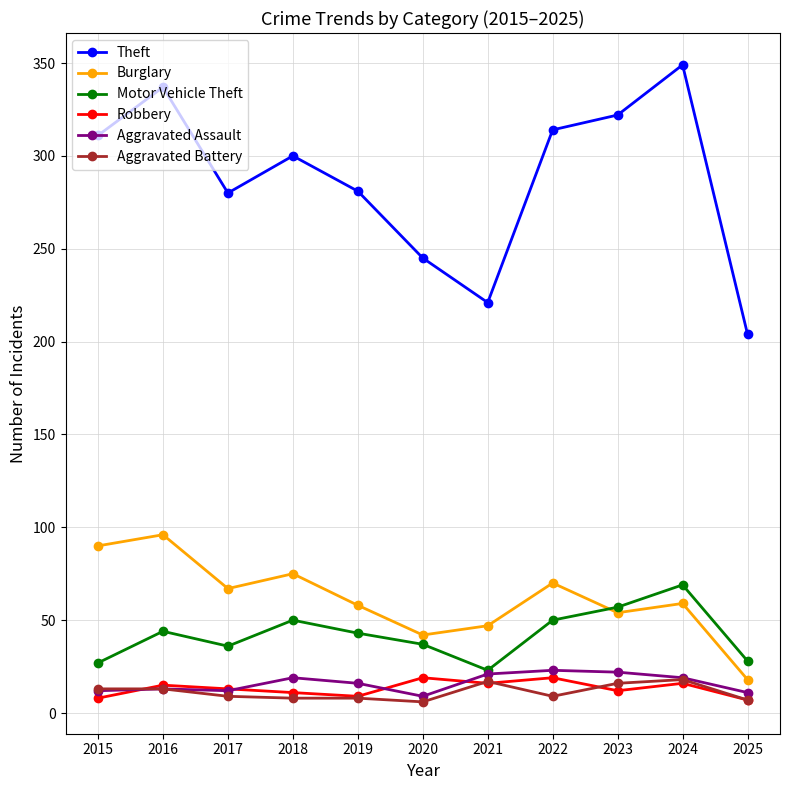

The value of Aggravated Assault at 2023 is 22. True or false?

True